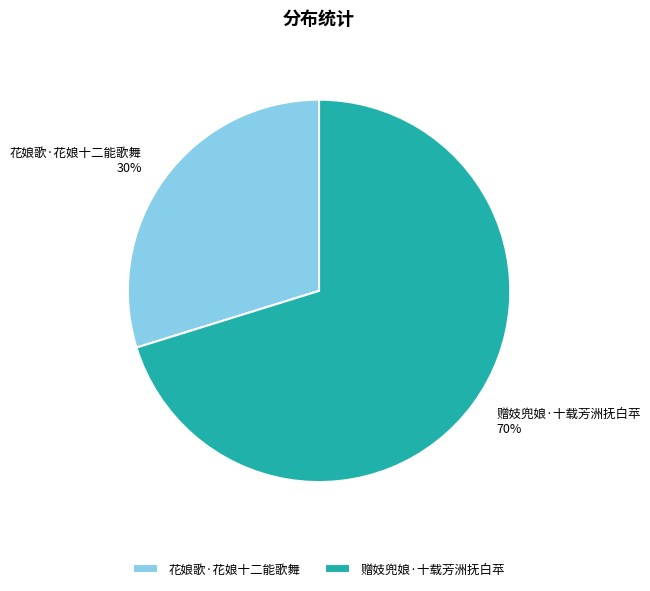

Count the number of slices in the pie.

2